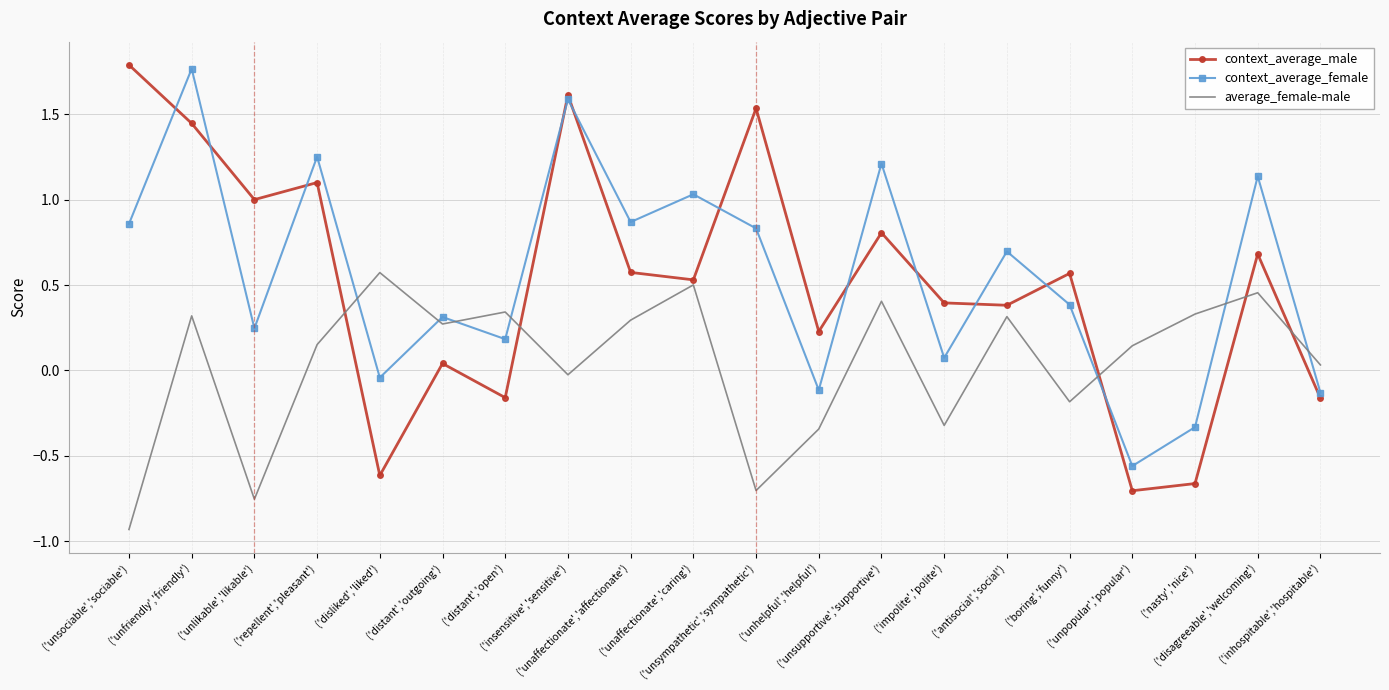

Which series has the largest range (max minus min)?

context_average_male